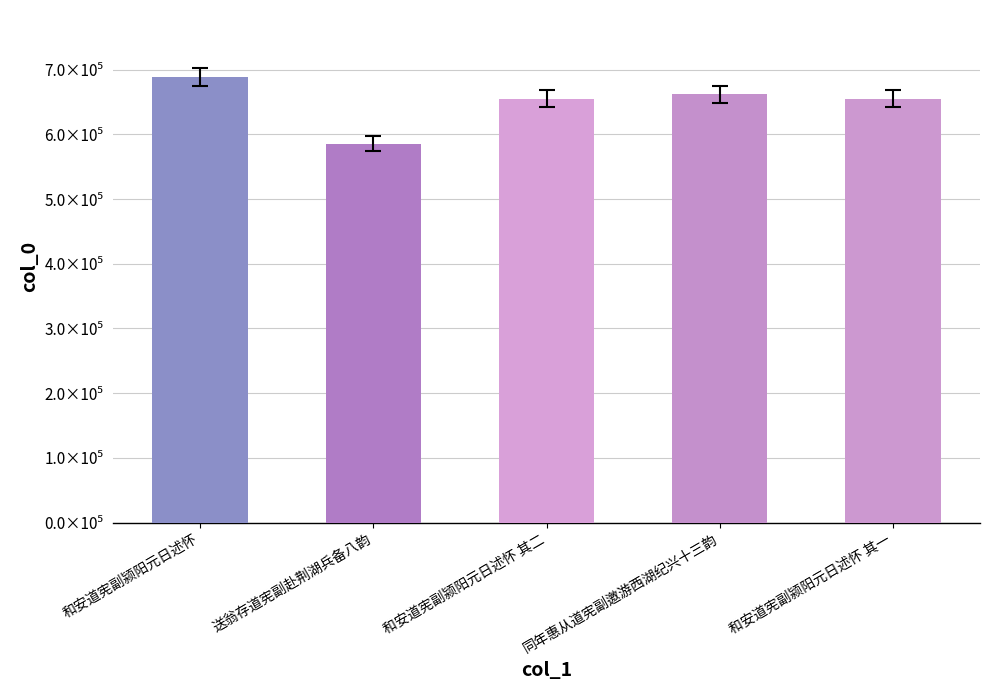

Which has a higher value, 同年惠从道宪副邀游西湖纪兴十三韵 or 和安道宪副颍阳元日述怀?

和安道宪副颍阳元日述怀